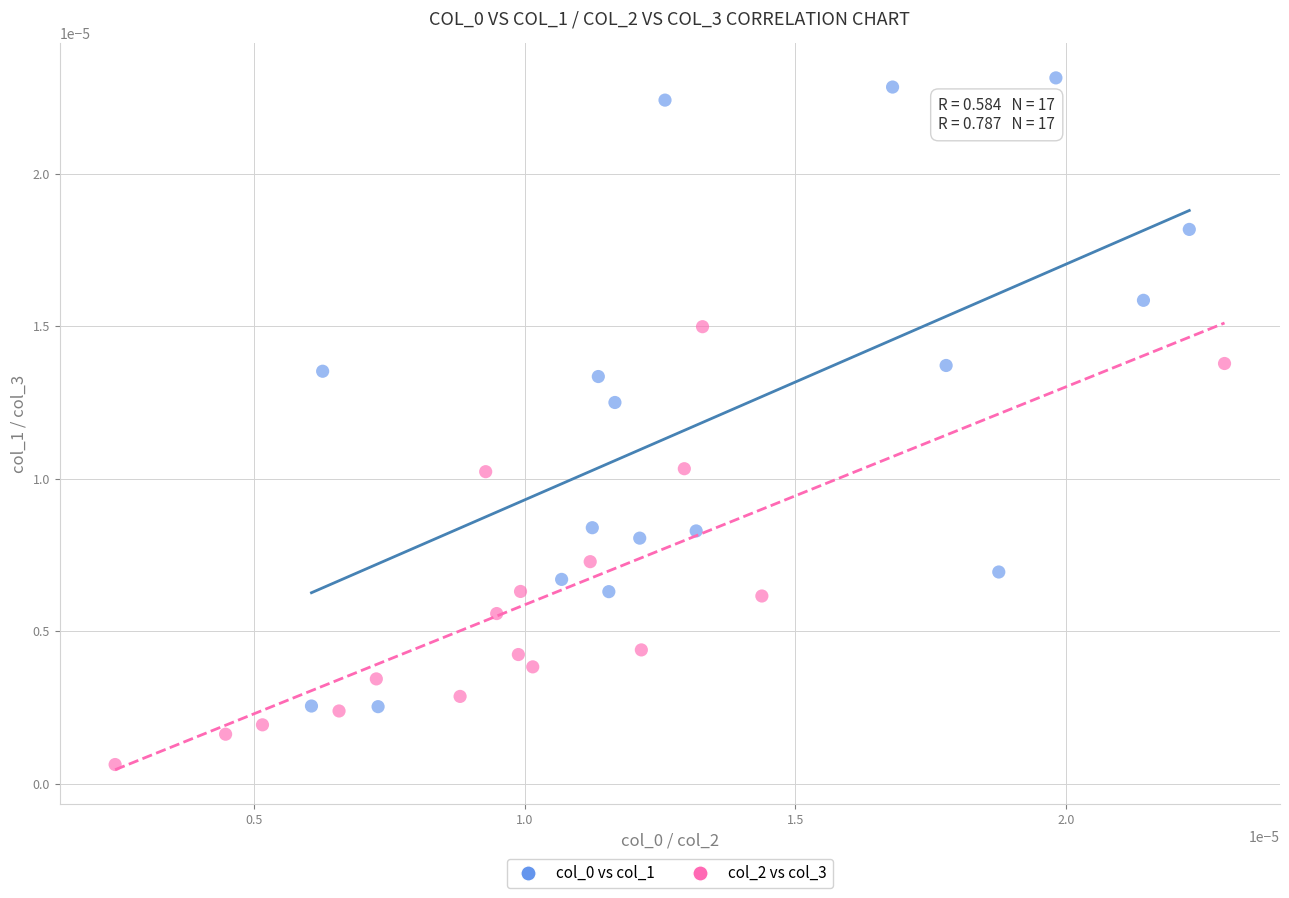

Which series contains the lowest Y value?

col_2 vs col_3